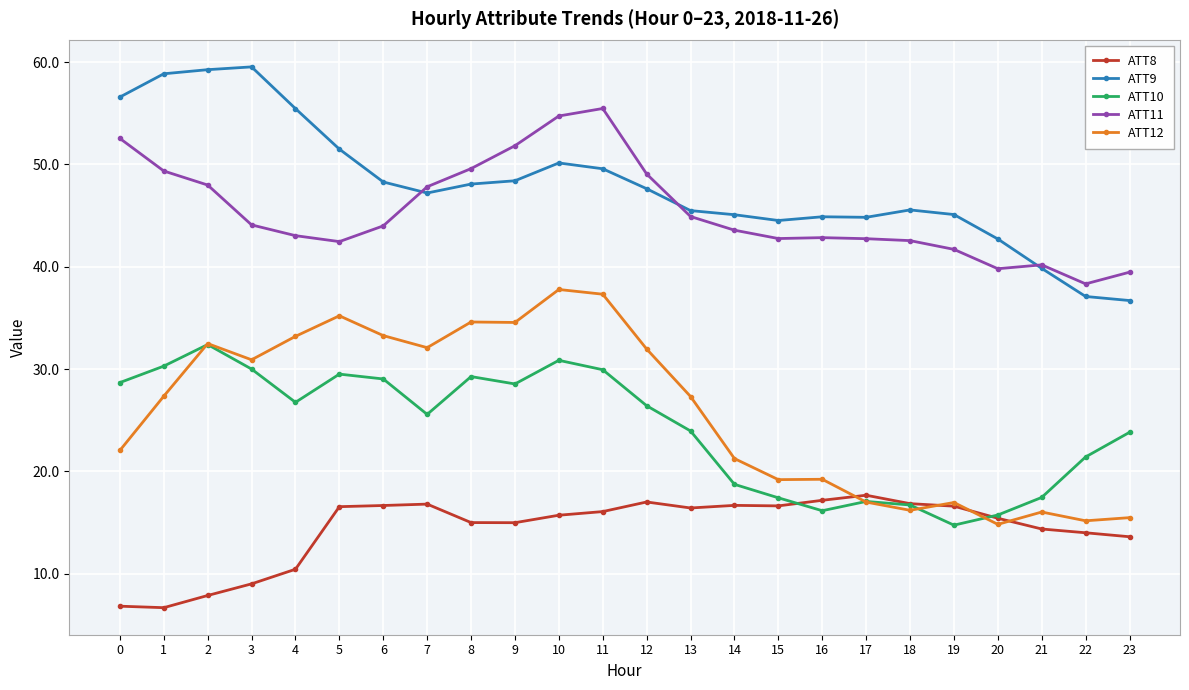

What is the spread (max minus min) of values at 21?

25.8